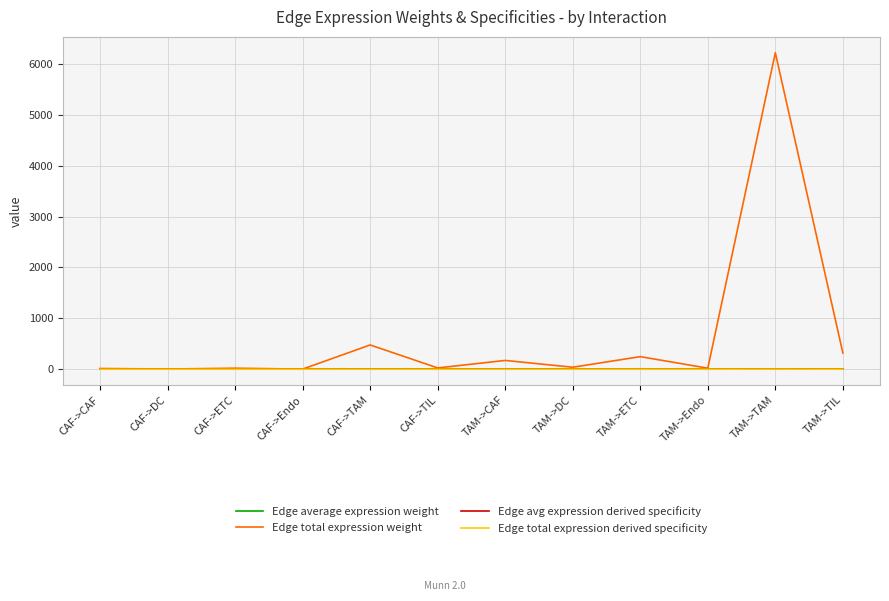

What is the greatest value displayed?

6220.1